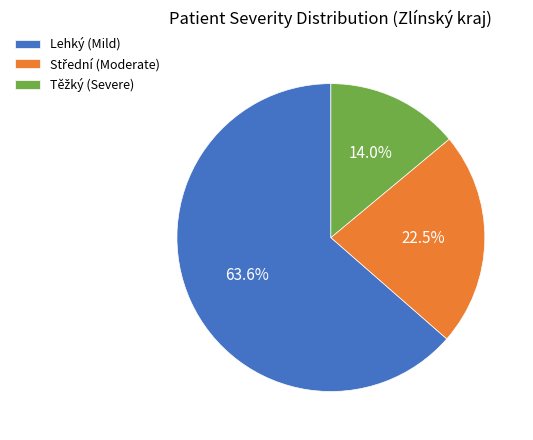

Which slice represents more than half of the pie?

Lehký (Mild)